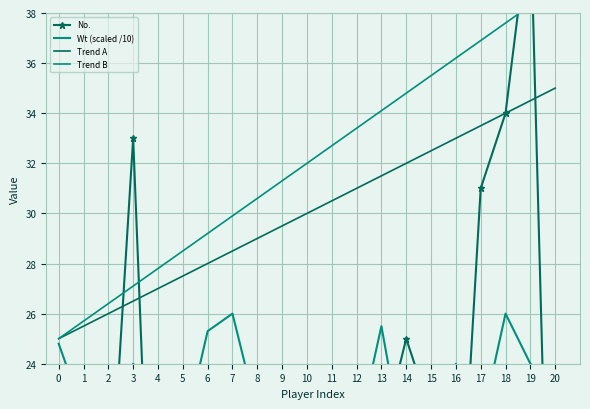

Which series has the largest range (max minus min)?

No.